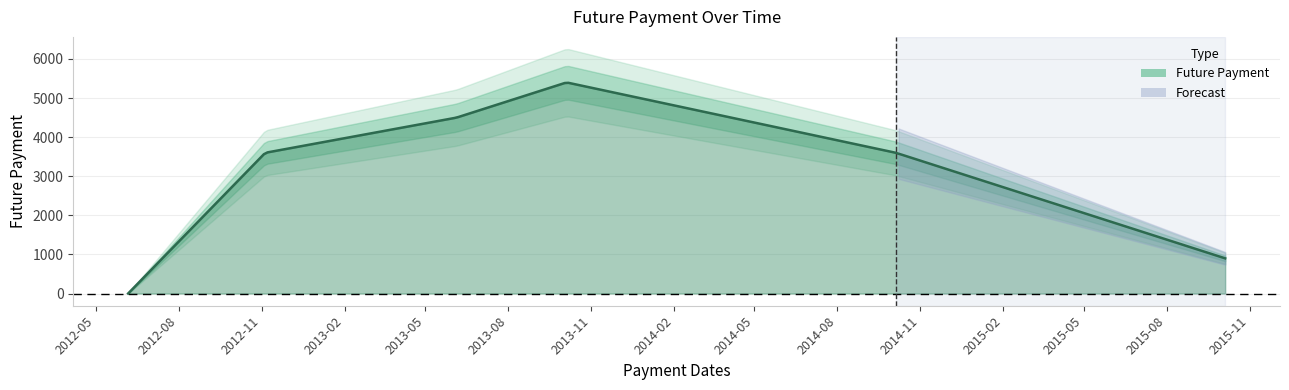

Where does the data first go above 3600?

2013-06-05